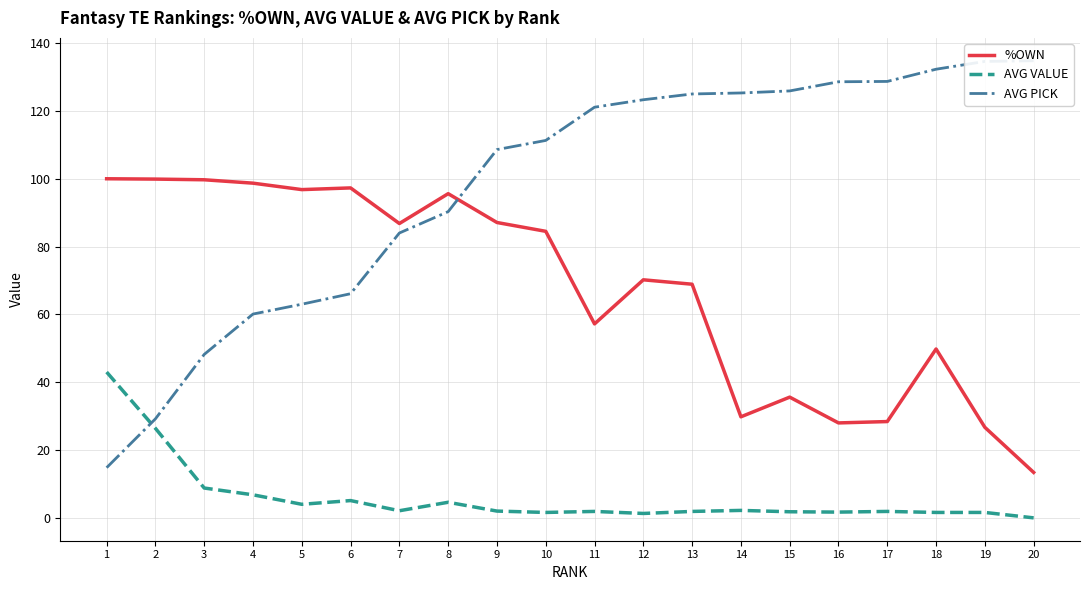

Reading right to left, extract all data points from this chart.

%OWN: 20=13.4	19=26.7	18=49.8	17=28.4	16=28.0	15=35.6	14=29.8	13=68.9	12=70.2	11=57.2	10=84.5	9=87.1	8=95.6	7=86.8	6=97.3	5=96.8	4=98.7	3=99.7	2=99.9	1=100.0
AVG VALUE: 20=0.0	19=1.6	18=1.6	17=1.9	16=1.7	15=1.8	14=2.2	13=1.9	12=1.3	11=1.9	10=1.6	9=2.0	8=4.6	7=2.1	6=5.1	5=4.0	4=6.8	3=8.8	2=26.4	1=43.0
AVG PICK: 20=134.8	19=134.6	18=132.3	17=128.7	16=128.6	15=125.9	14=125.3	13=125.0	12=123.3	11=121.1	10=111.3	9=108.6	8=90.3	7=84.0	6=66.1	5=63.0	4=60.1	3=48.2	2=29.2	1=14.8